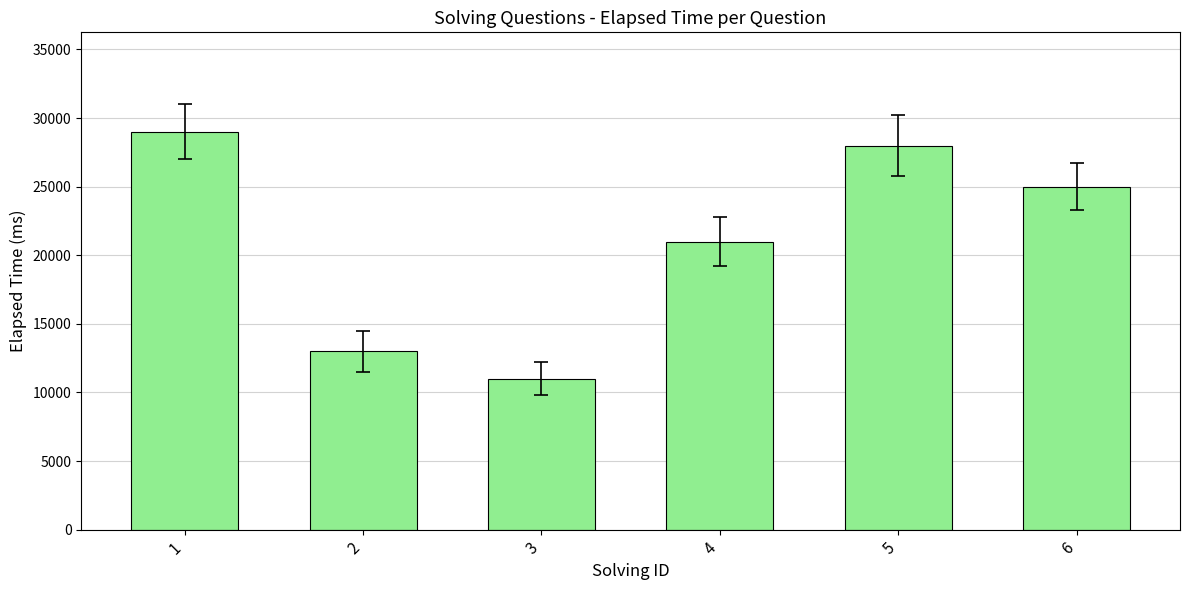

What is the sum of the values at 3 and 5?

39000